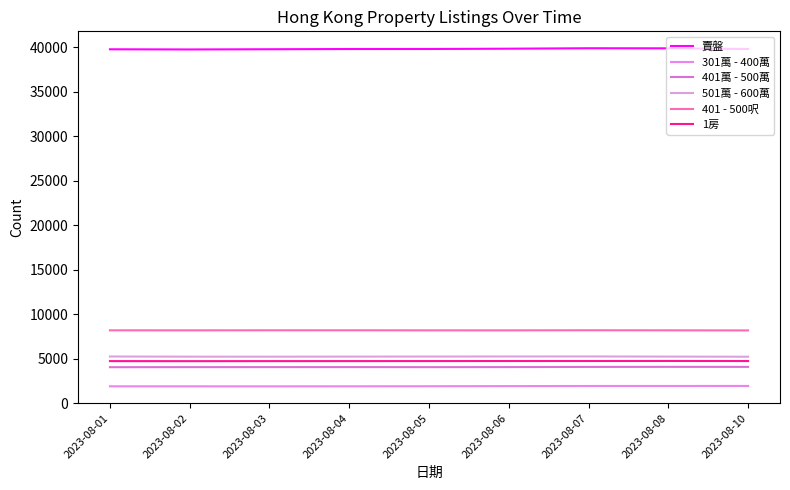

What is the difference between the maximum and minimum values in the 1房 series?

23